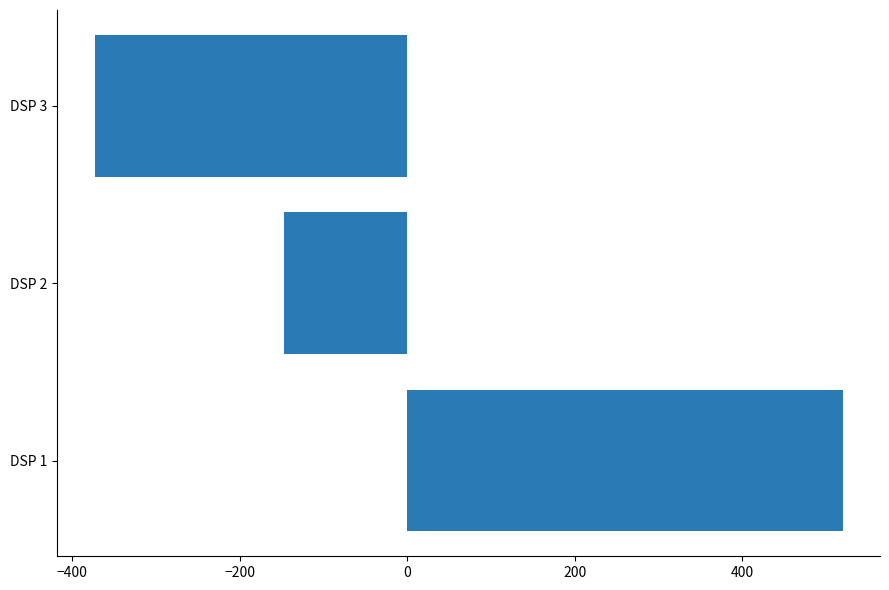

Which category has the highest value across all series?

DSP 1